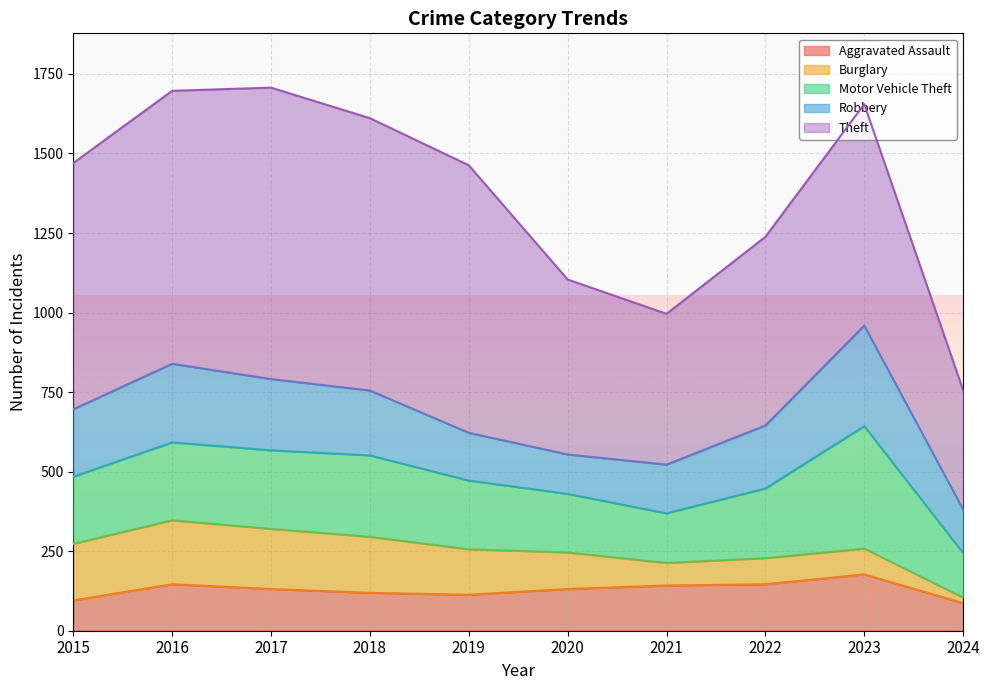

What is the sum of all Aggravated Assault values?

1287